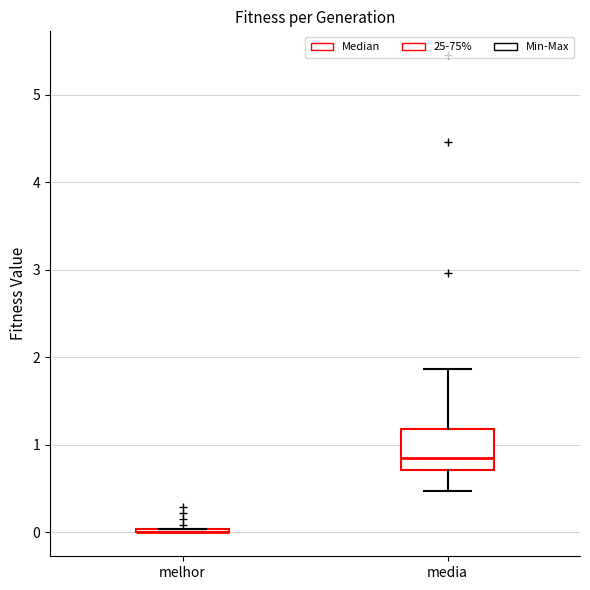

Reading left to right, transcribe this box plot: for each box, give where its median line is, the range the box spans, and where its two whiskers end, as read against the y-axis. The values are not printed on the chart, so give them approximately, as read against the axis.

melhor: box collapsed to a line at 0.0, whiskers 0.0 to 0.0
media: median 0.8, box 0.7 to 1.2, whiskers 0.5 to 1.9